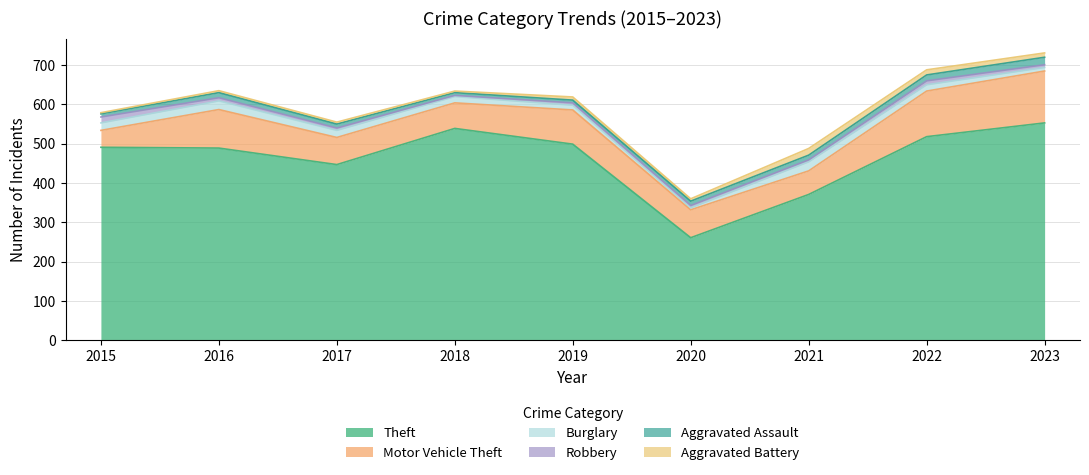

Where is the first local maximum for Aggravated Assault?

2016